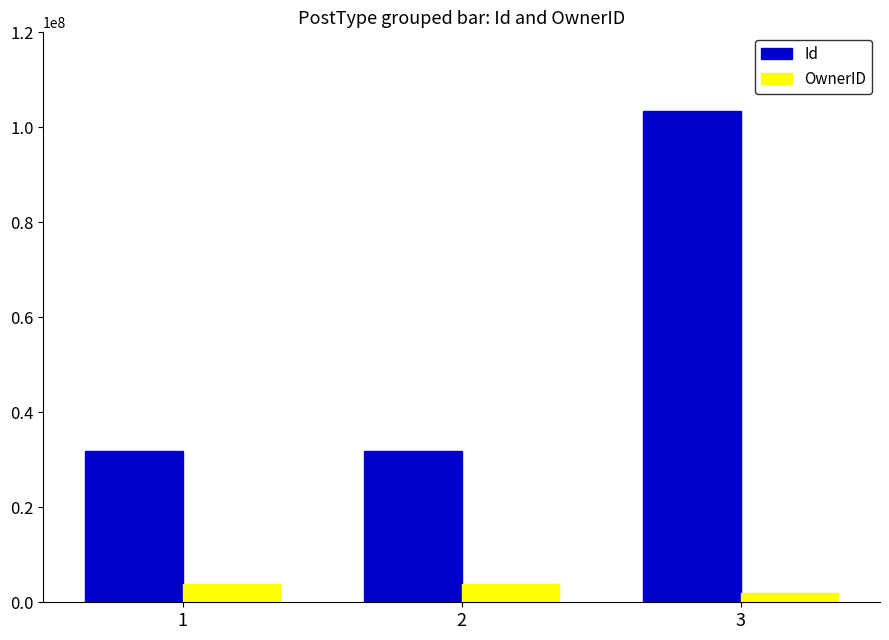

What is the lowest value of the Id series?

31909000